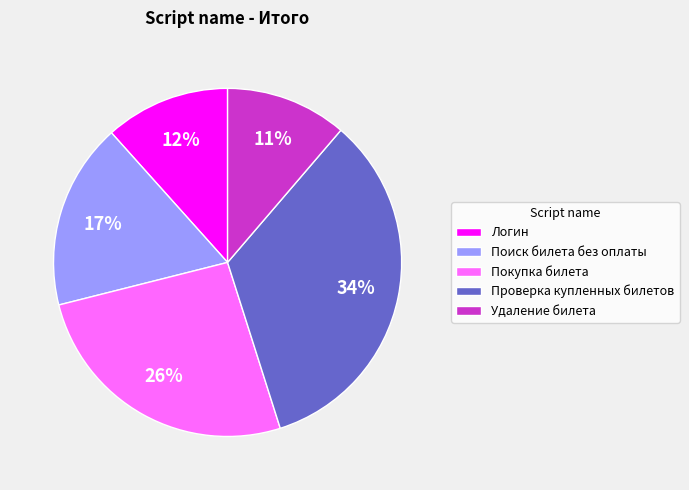

Which has a higher value, Покупка билета or Логин?

Покупка билета